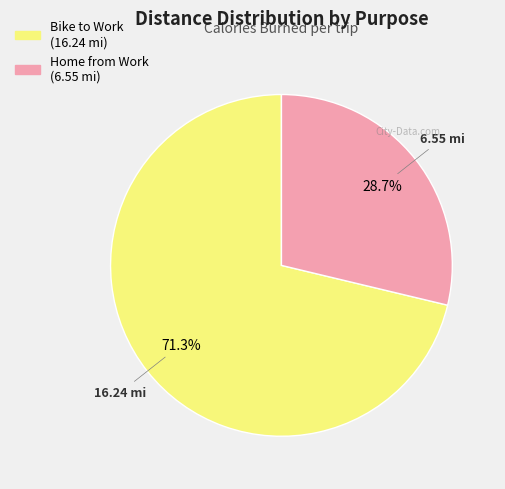

Combined, do Home from Work and Bike to Work account for over 50%?

Yes